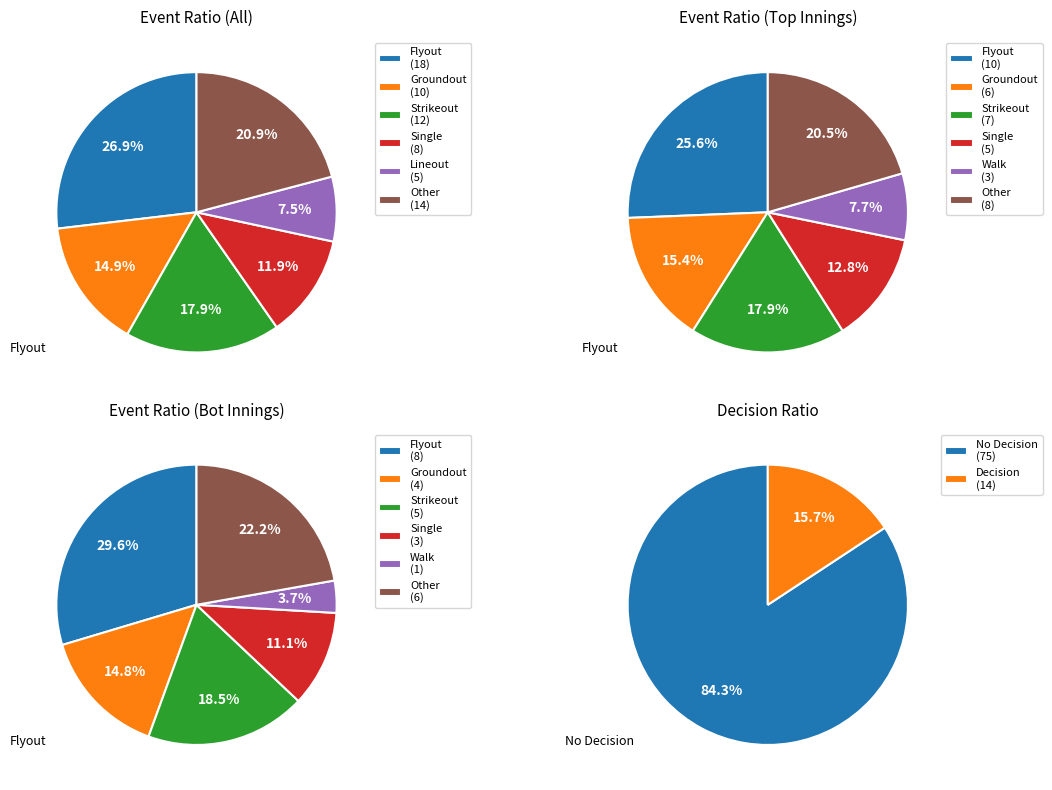

Between True and False, which is larger?

False